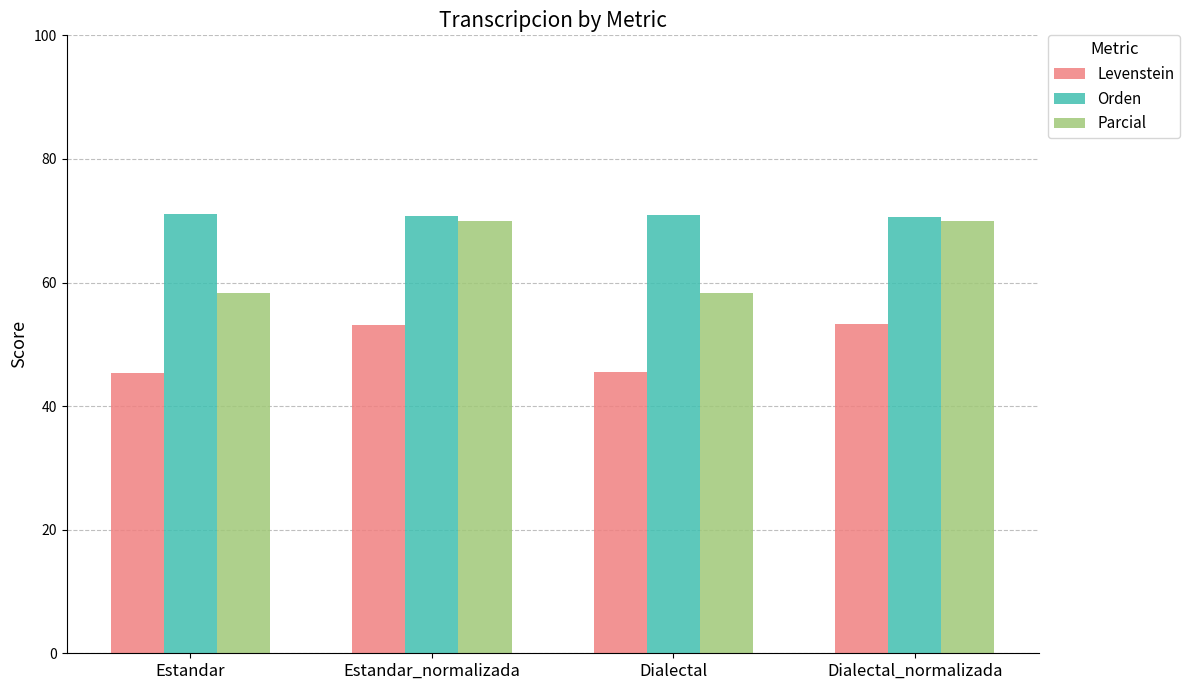

What is the average value of the Parcial series?

64.1